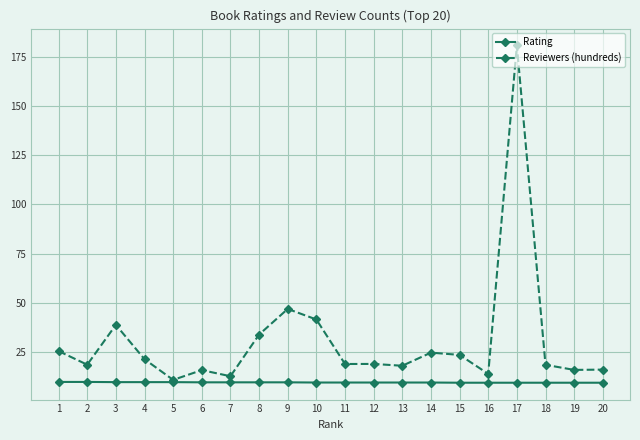

List the series in order of their peak value, lowest first.

Rating, Reviewers (hundreds)